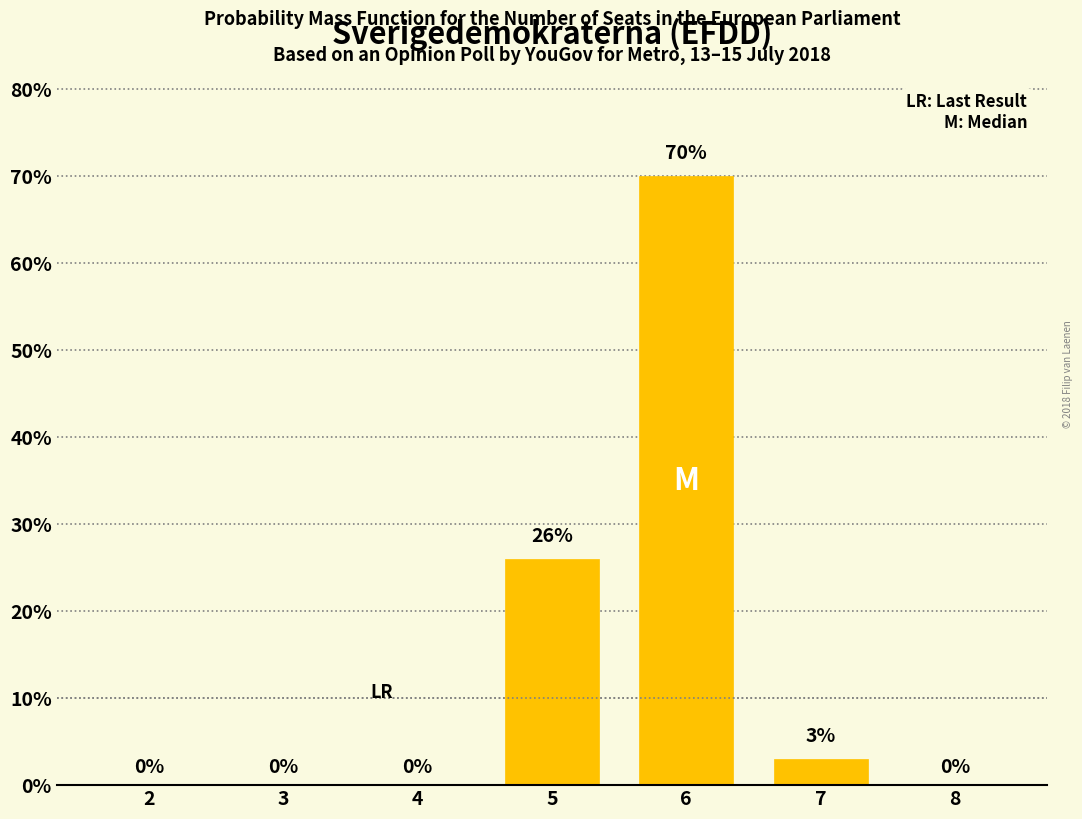

Reading right to left, transcribe all the data shown in this chart.

8=0	7=3	6=70	5=26	4=0	3=0	2=0